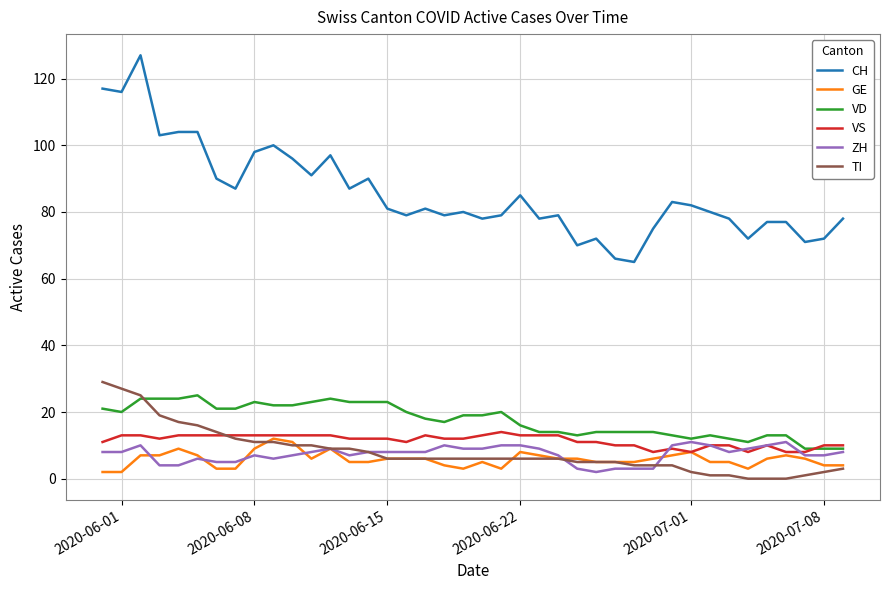

Which series has the largest range (max minus min)?

CH